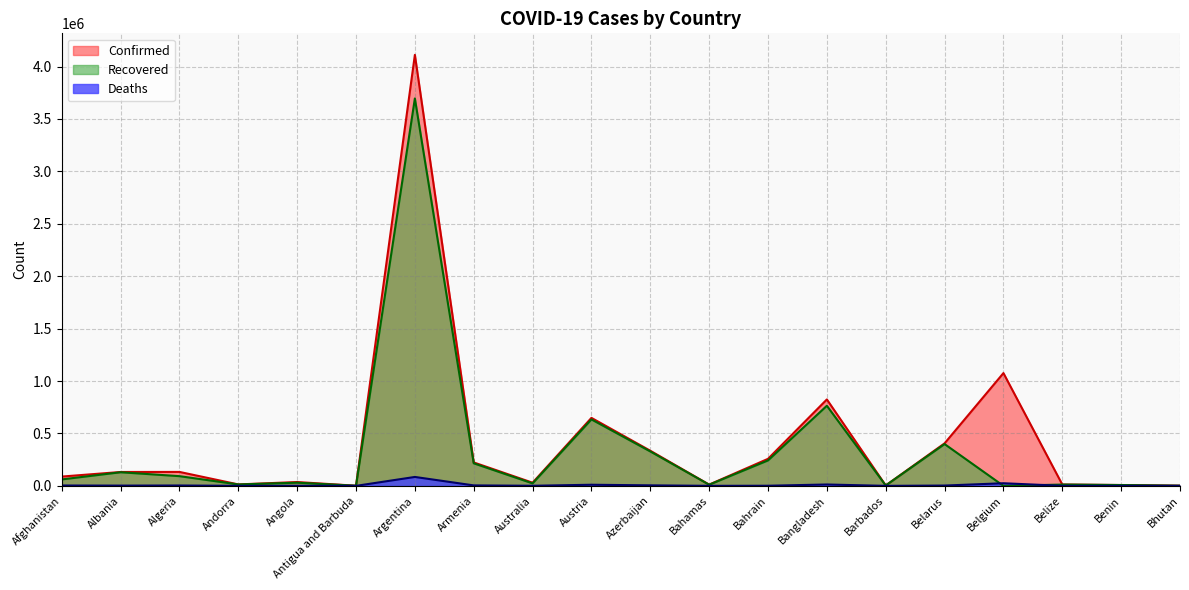

The Deaths series shows 2247 at Austria. True or false?

False